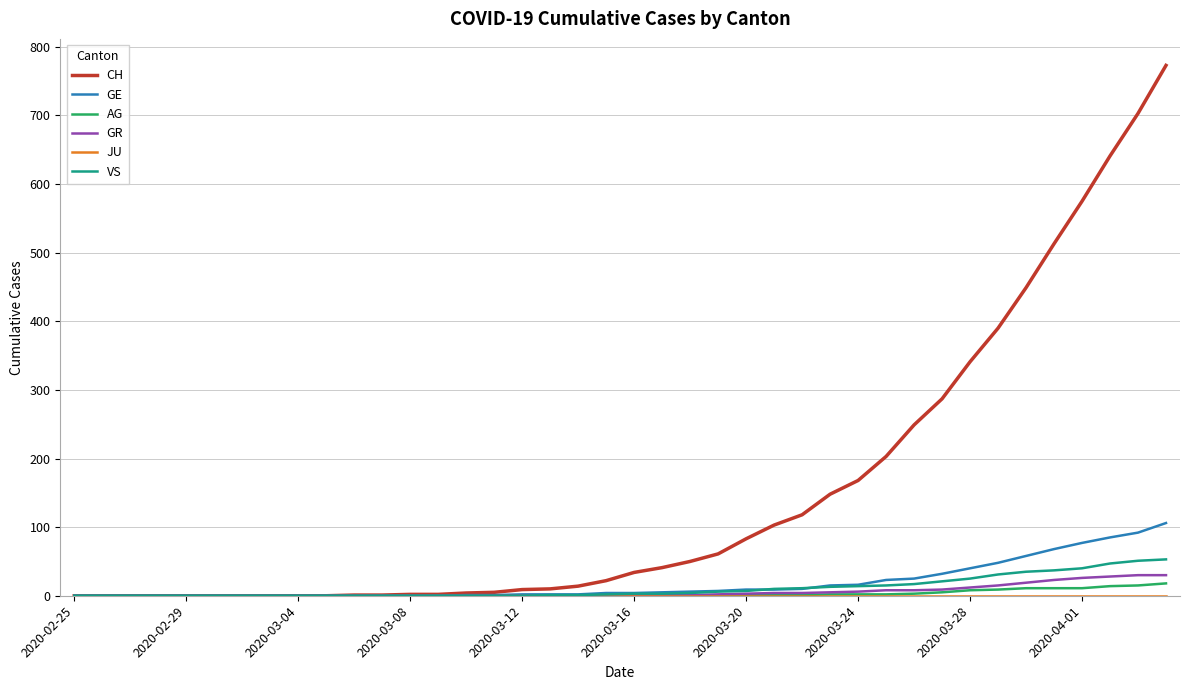

Which series has the largest total across all categories?

CH